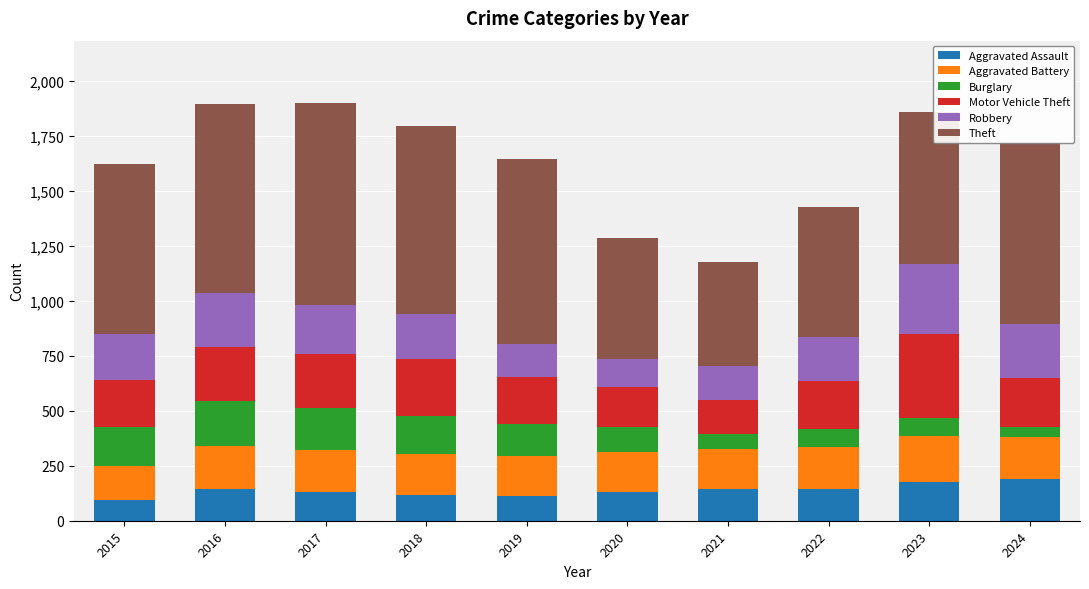

What is the lowest value of the Aggravated Assault series?

95